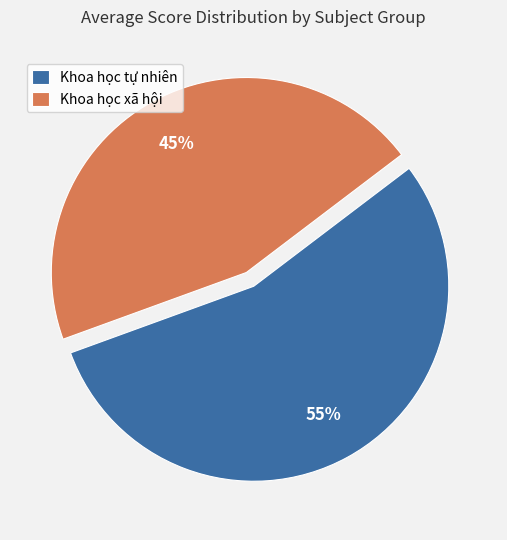

Combined, do Khoa học tự nhiên and Khoa học xã hội account for over 50%?

Yes